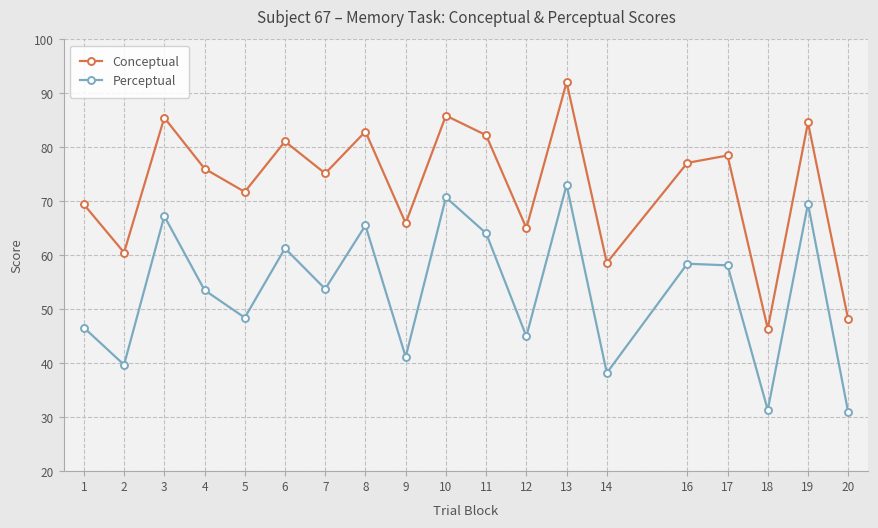

What is the difference between the maximum and minimum values in the Conceptual series?

45.7